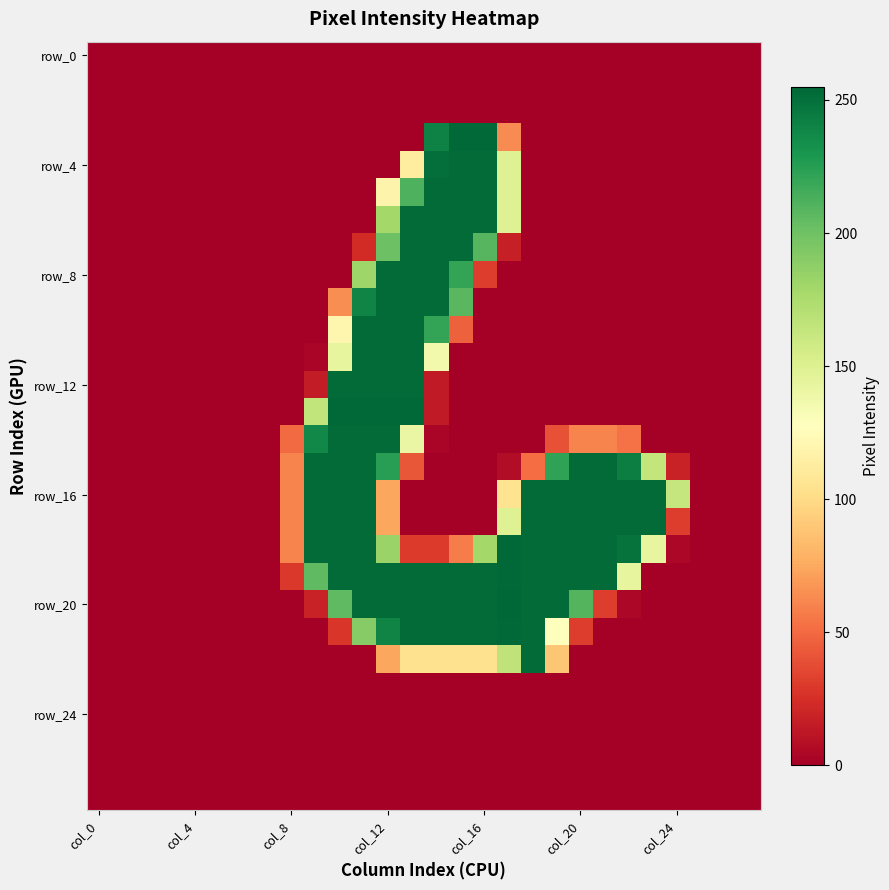

Count the number of data series in this chart.

28